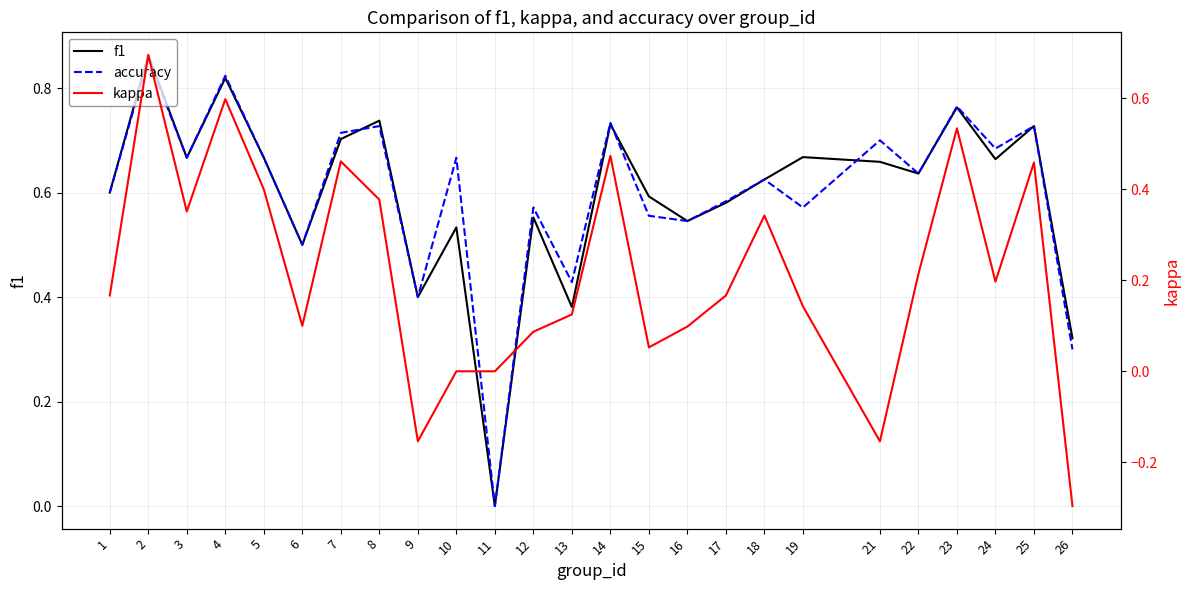

The f1 series shows 0.2 at 1. True or false?

False